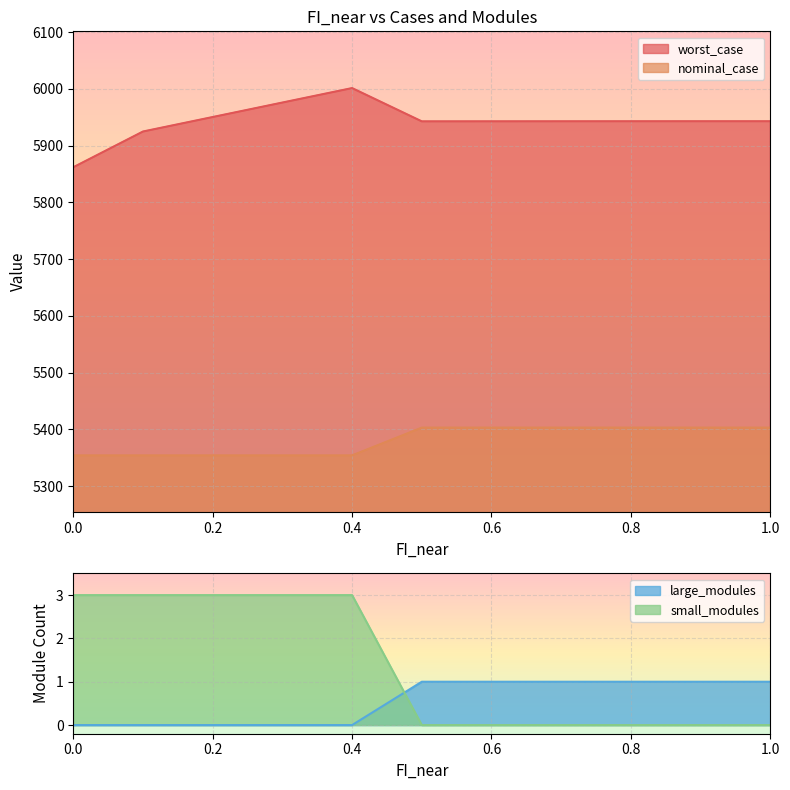

Which series has the largest range (max minus min)?

worst_case